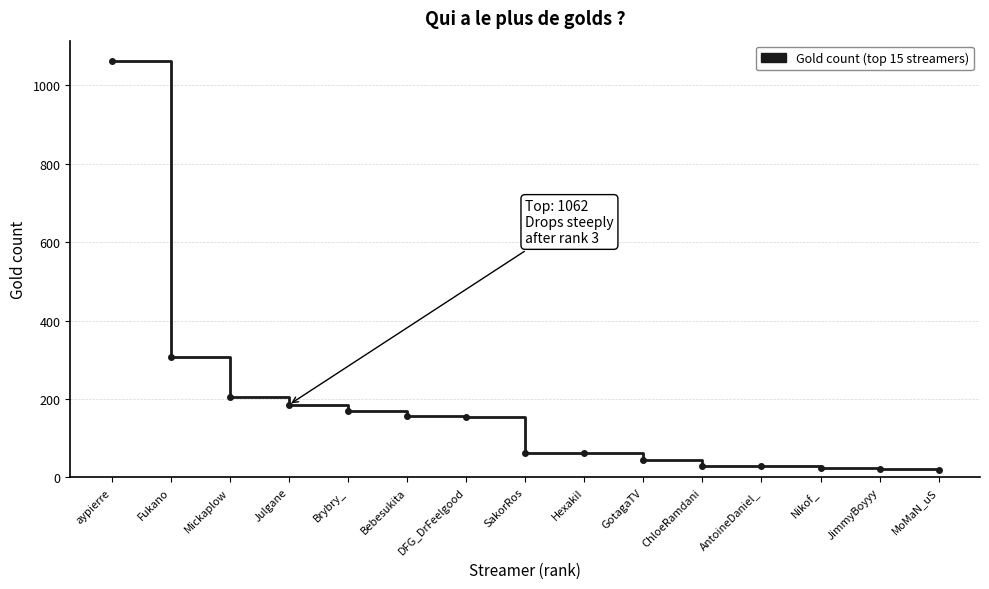

What is the maximum value shown in the chart?

1062